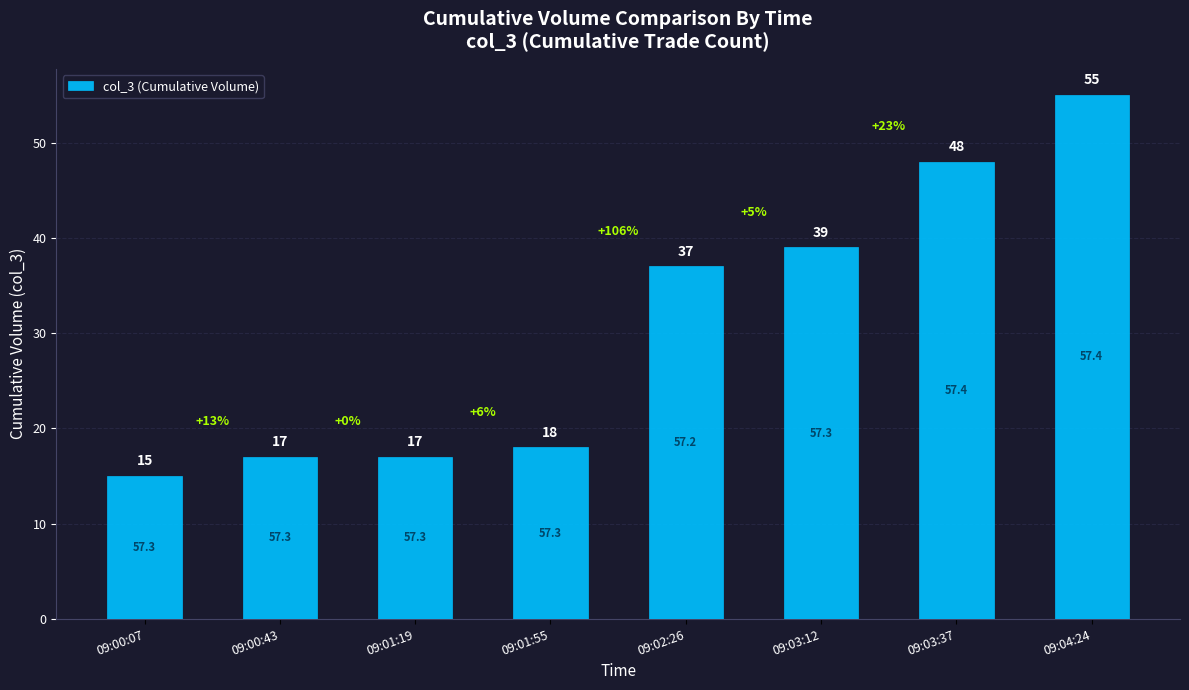

What is the greatest value displayed?

55